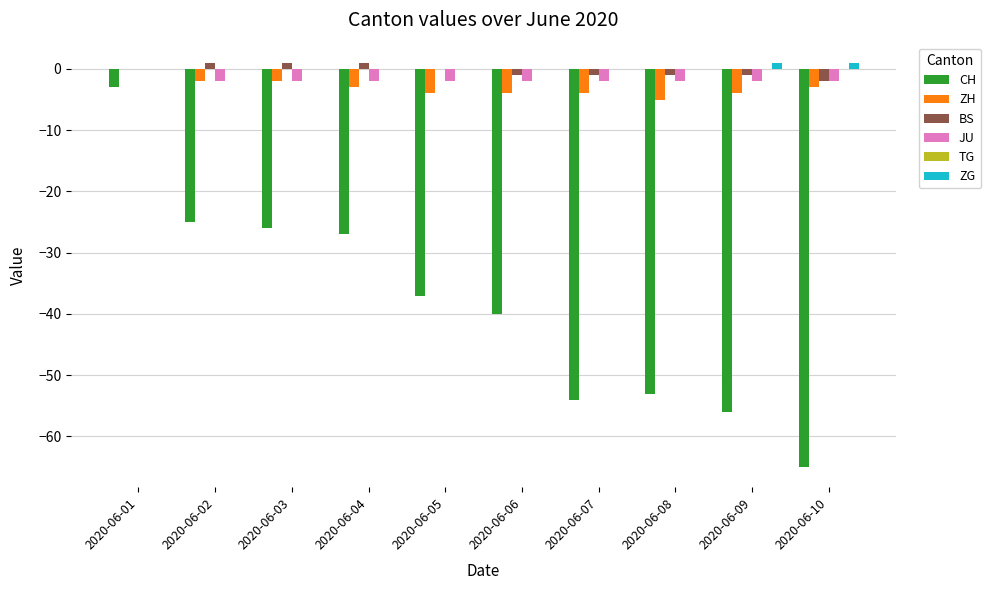

True or false: BS has a value of 0 at 2020-06-05.

True